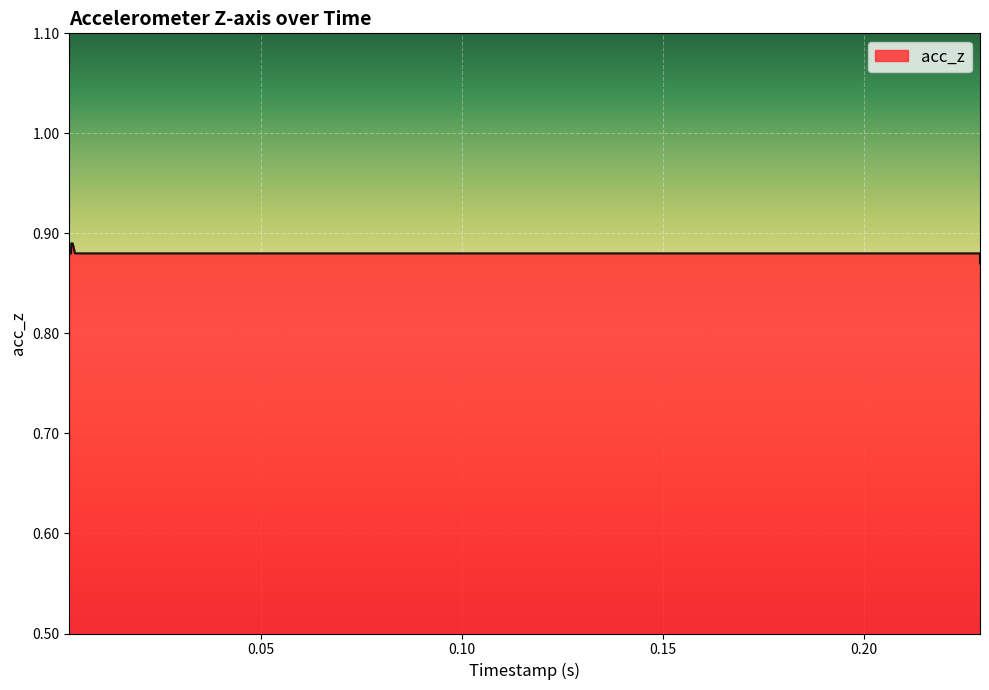

What is the label of the 22nd point from the right?

0.10856366157531738